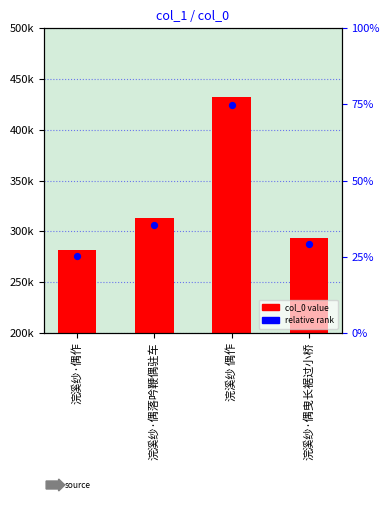

What is the ratio of the value at 浣溪纱·偶落吟鞭偶驻车 to the value at 浣溪纱 偶作?

0.7